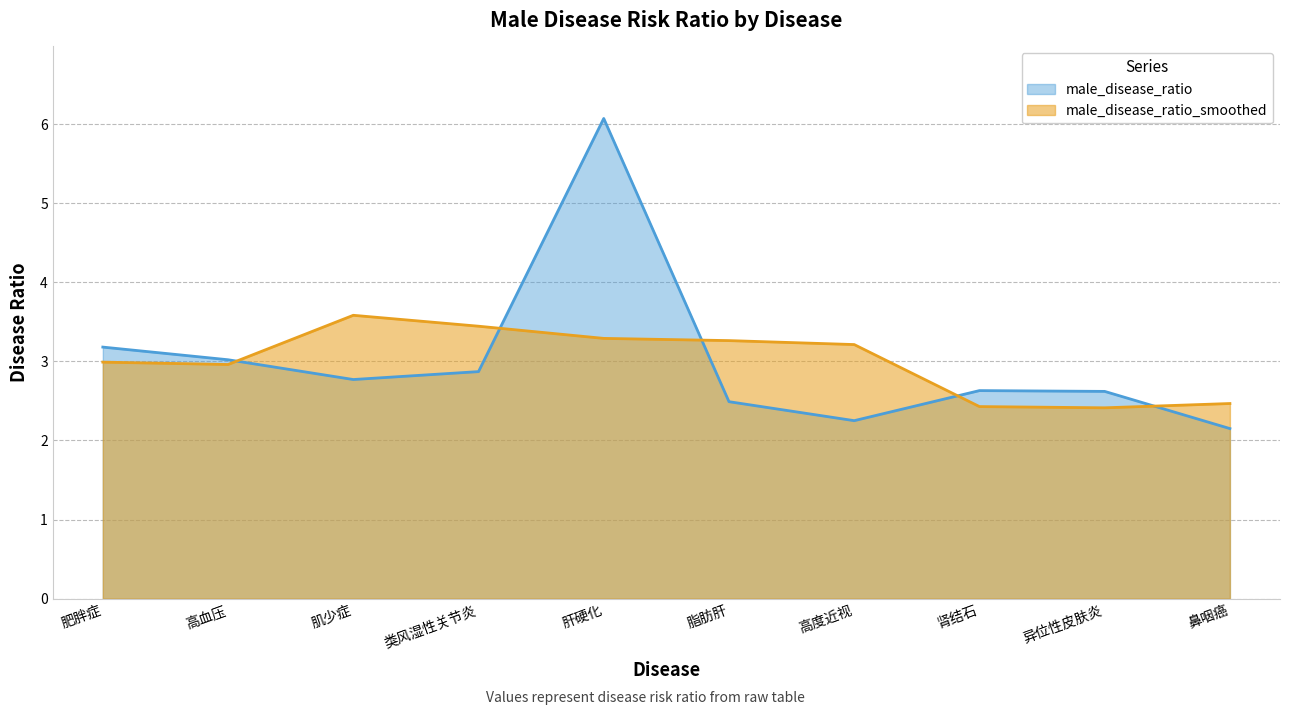

What is the label of the 5th point from the left?

肝硬化